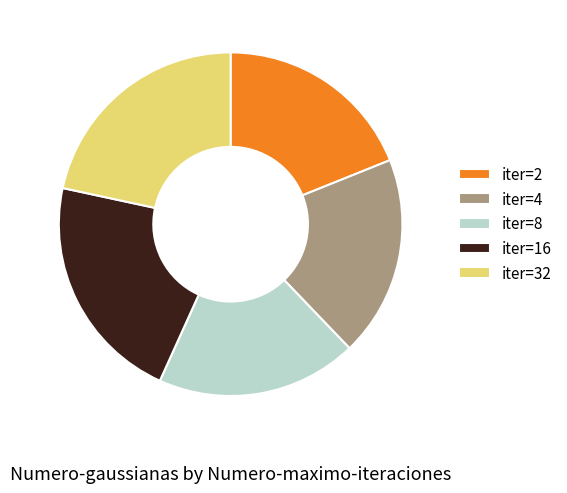

The iter=2 slice represents 19% of the pie. True or false?

True